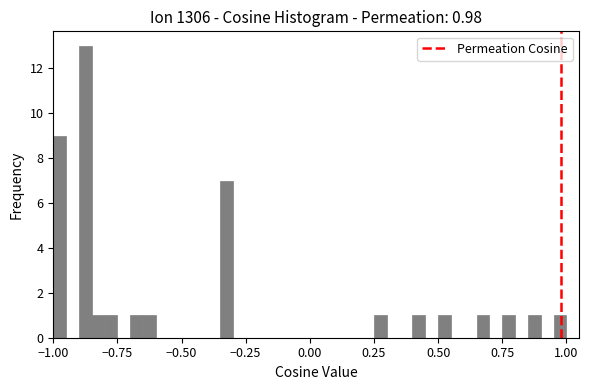

Read against the x-axis, roughly where is the centre of the tallest bar?

-0.85